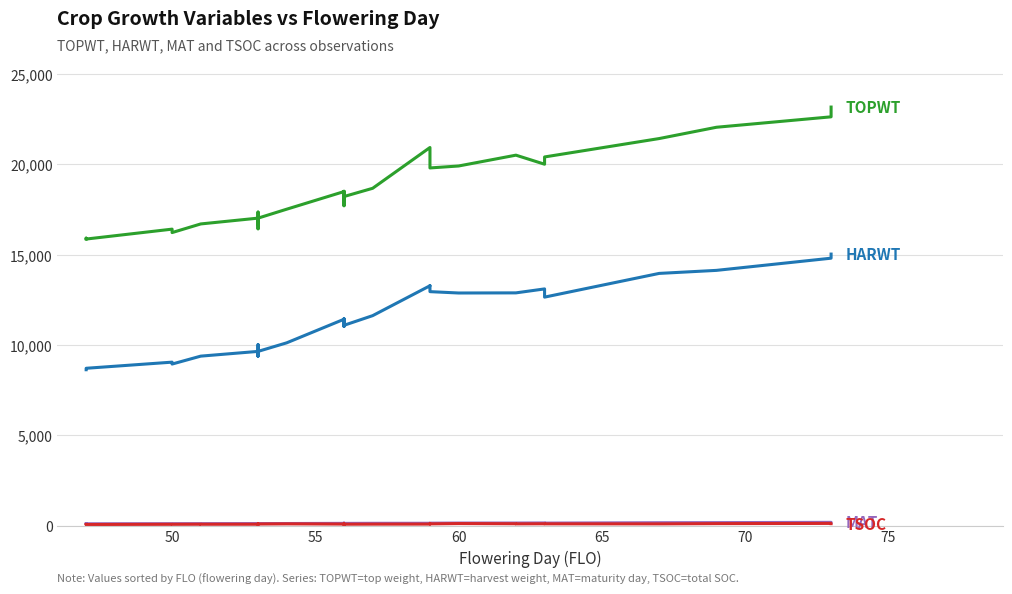

Reading right to left, list all the values displayed in this chart.

TOPWT: 23158	22618	22041	21416	20398	19996	20497	20497	19898	19790	20518	20921	18664	18208	18028	18103	18028	18255	17882	18021	17700	18499	17940	18482	17508	17013	16424	16498	17347	16749	16858	16653	17013	16692	16692	16214	16404	15856	15906	15867
HARWT: 15024	14797	14123	13955	12643	13097	12878	12878	12871	12946	13273	13272	11618	11084	11032	11091	11032	11292	11172	11151	11074	11446	11161	11418	10114	9640	9401	9610	10012	9375	9613	9408	9640	9378	9378	8940	9045	8706	8646	8626
MAT: 180	182	167	162	141	149	144	144	143	137	134	131	129	124	126	123	126	127	126	122	126	127	128	126	117	114	118	119	118	114	117	115	114	110	110	108	108	103	102	103
TSOC: 110	123	111	97	99	103	98	104	114	97	102	85	82	78	92	92	82	78	86	79	86	82	98	86	98	90	76	77	77	83	79	76	77	76	78	73	74	62	59	63